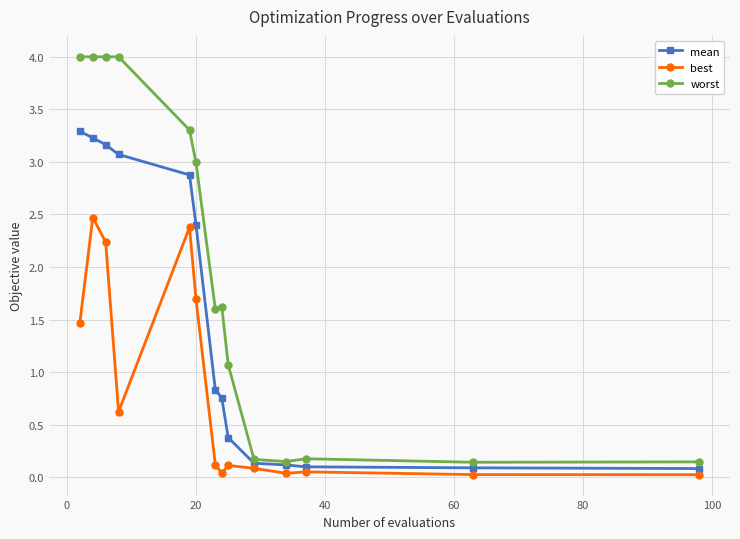

What is the greatest value displayed?

4.0